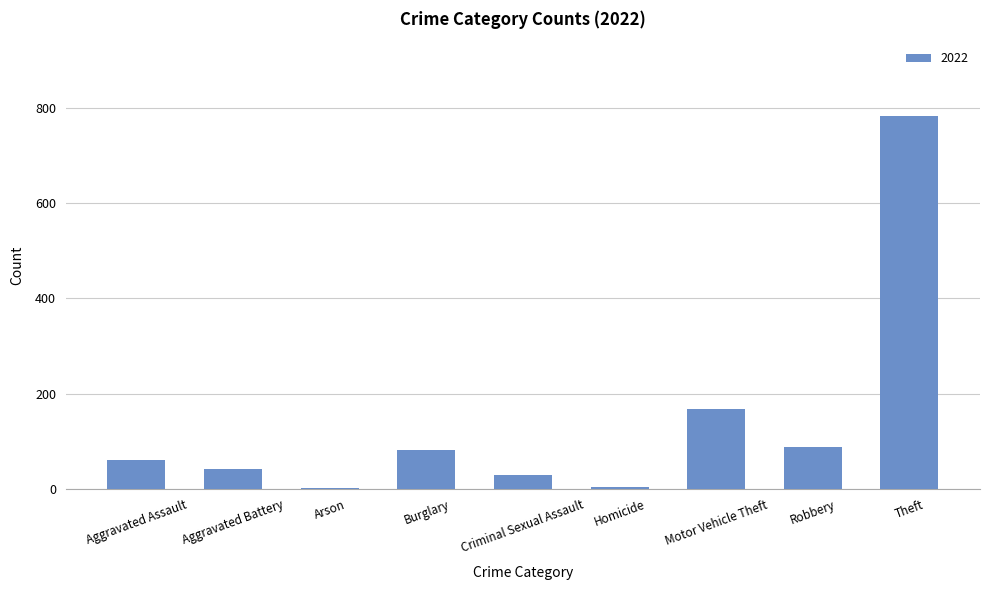

True or false: the data shows 61 at Aggravated Assault.

True